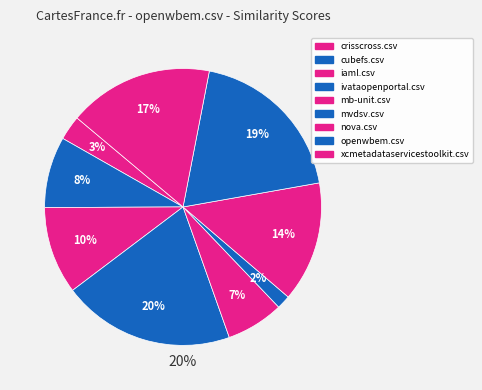

Does any single category account for the majority?

No